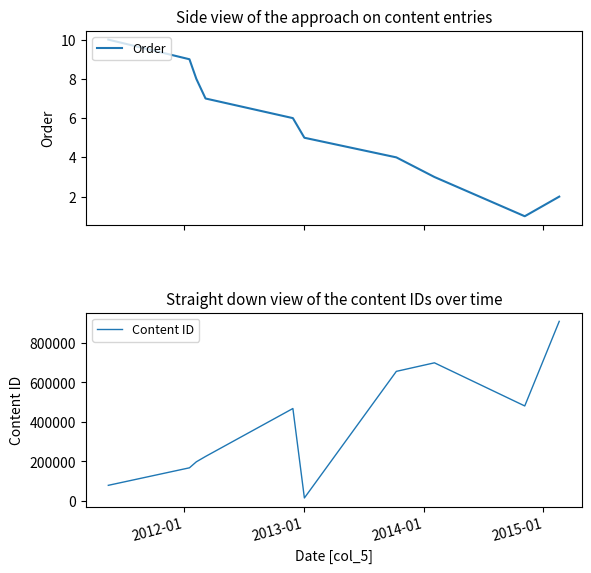

True or false: Order and Content ID cross at least once.

False